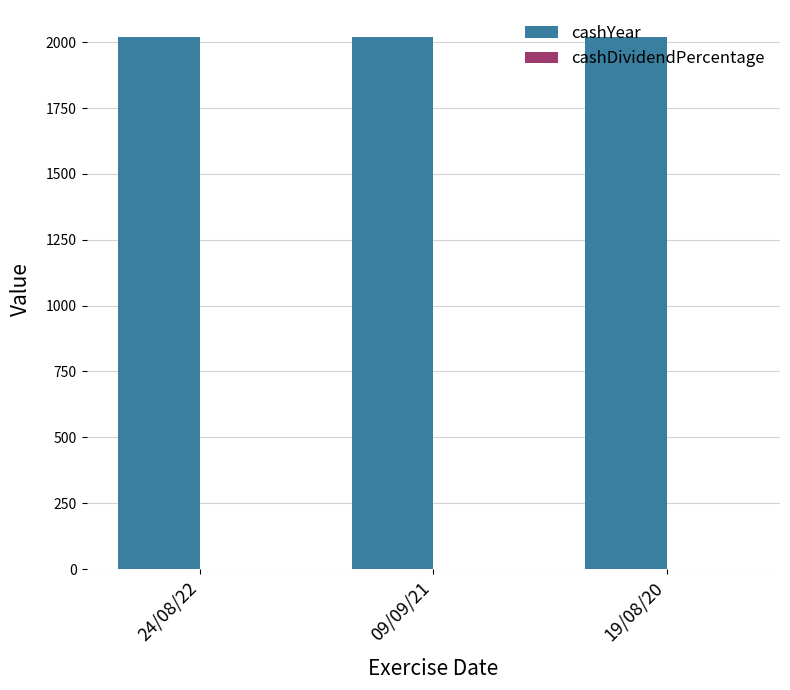

Which series has the largest total across all categories?

cashYear